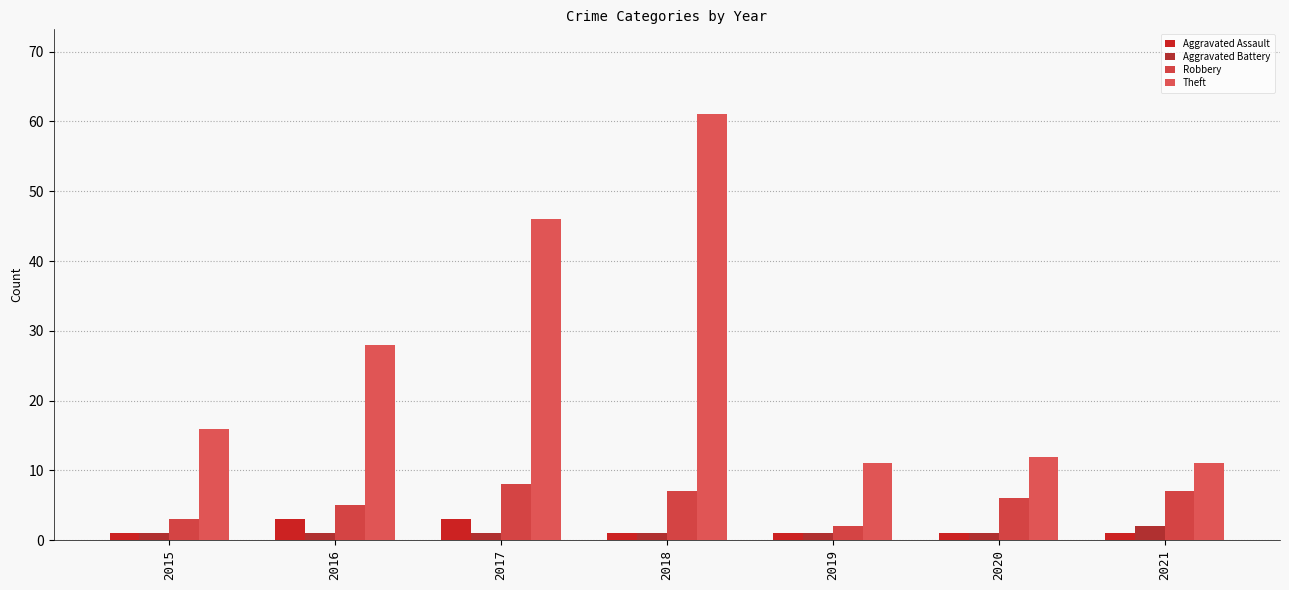

At how many categories does at least one series exceed 37?

2